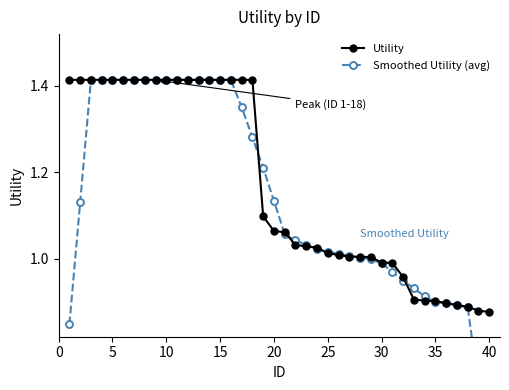

The value of Utility at 5 is 2.5. True or false?

False